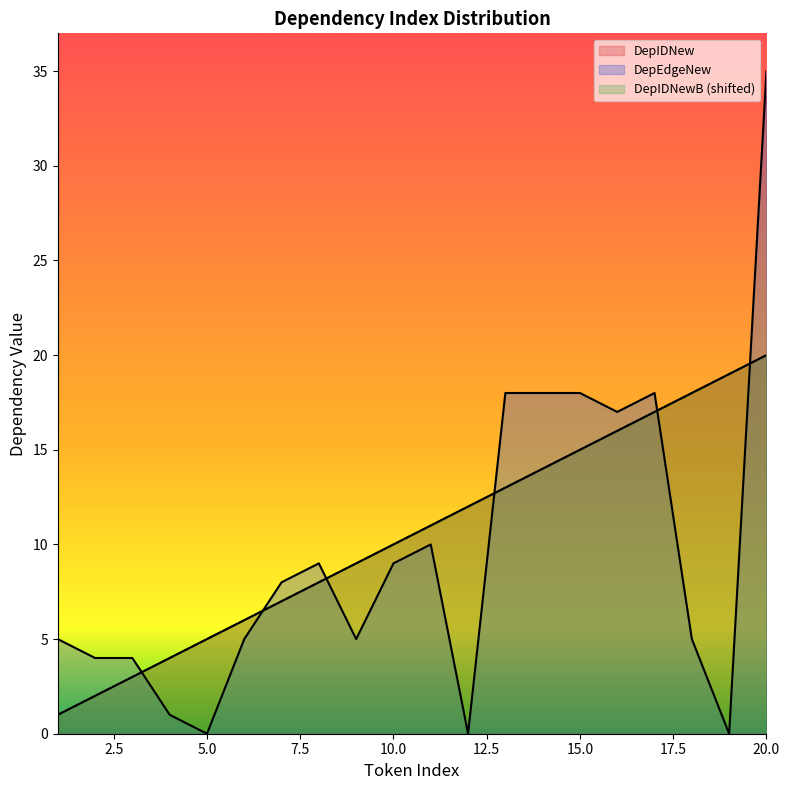

Between 2 and 1, which is larger?

2